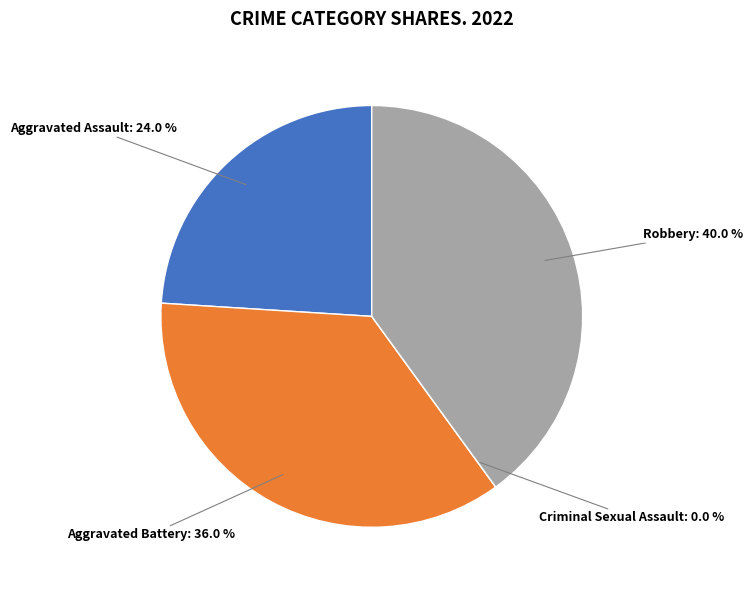

How many segments does this pie chart have?

4